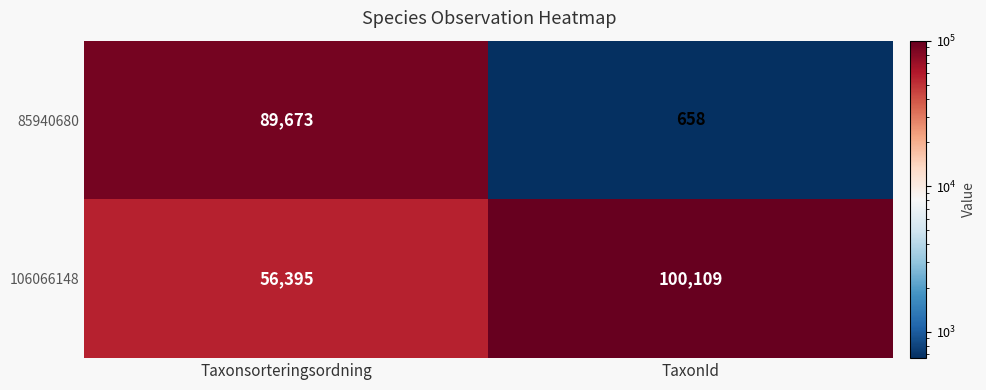

What value does the 106066148 series have at TaxonId, to the nearest 50?

100100